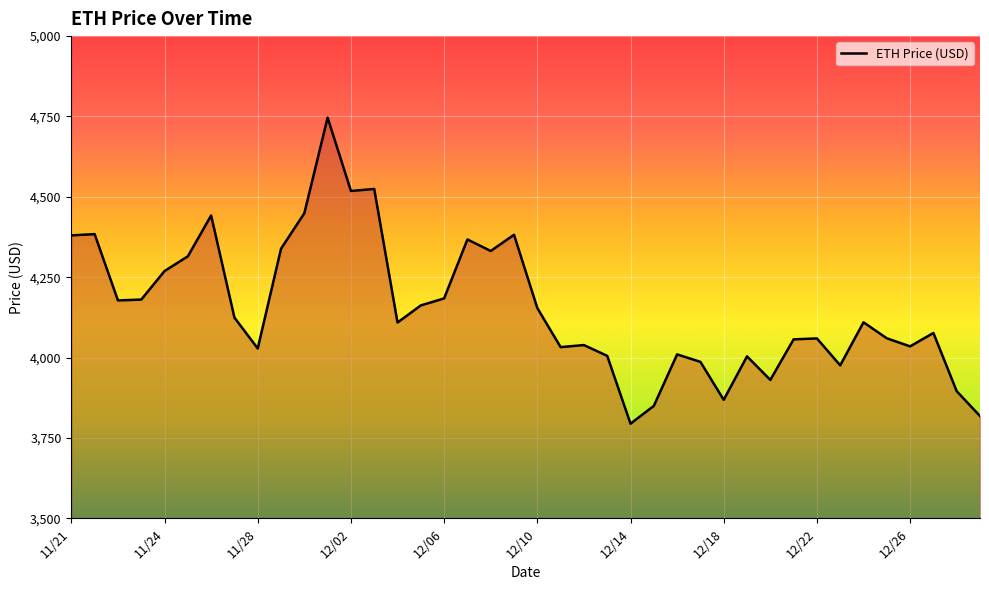

What is the greatest value displayed?

4746.4